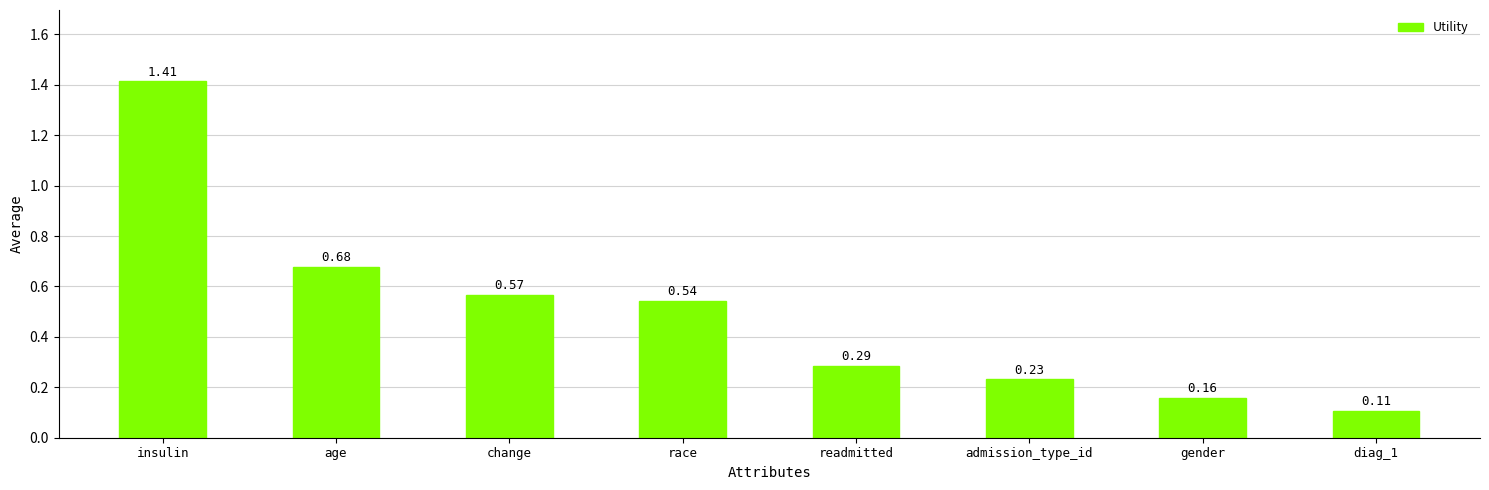

What is the label of the 6th bar from the left?

admission_type_id